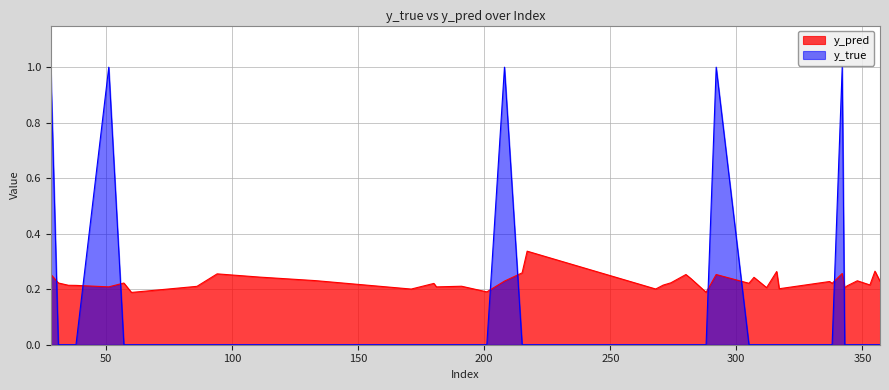

What is the value of the y_true point at the 1st from the left?

1.0